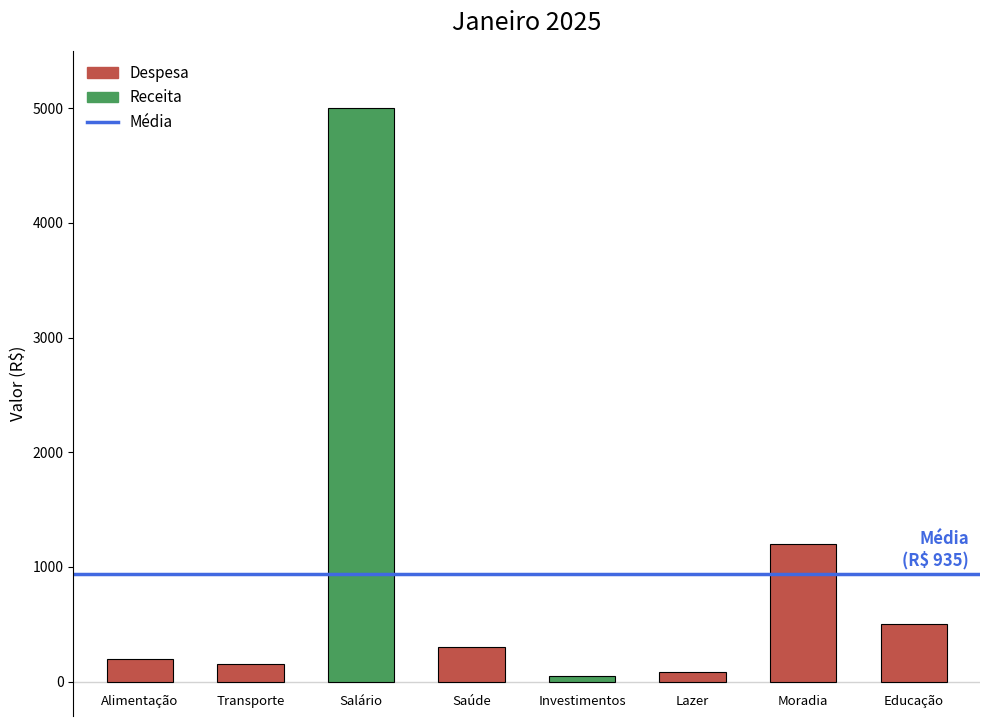

At which label does the data first exceed 300?

Salário